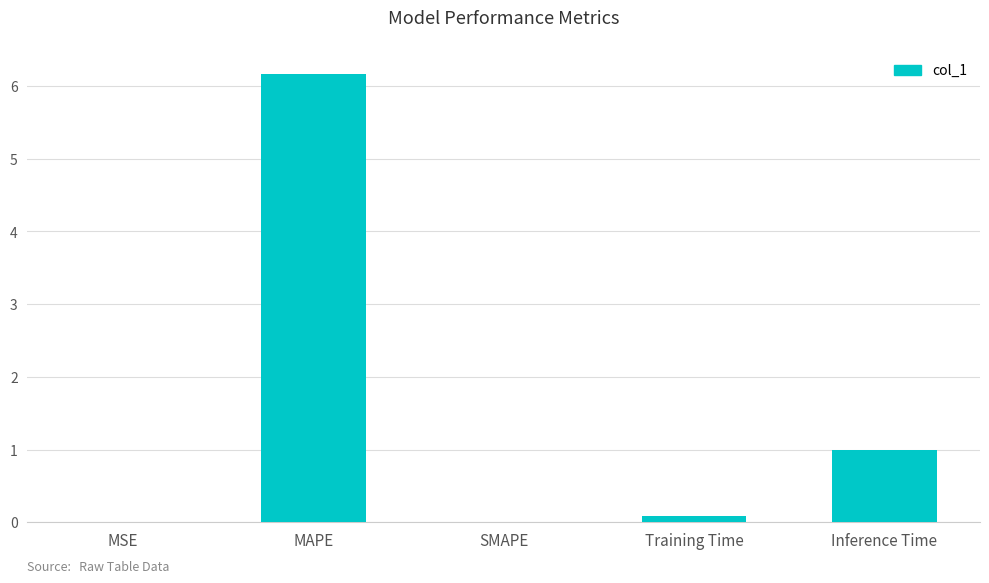

What is the greatest value displayed?

6.2